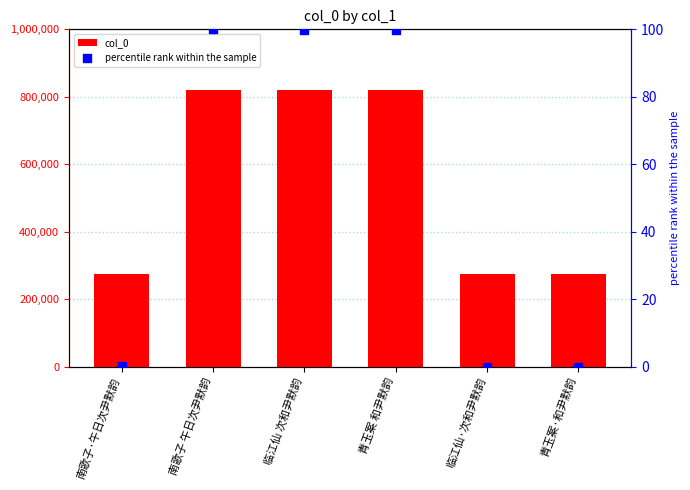

At which category is the sum across all series the highest?

南歌子 午日次尹默韵